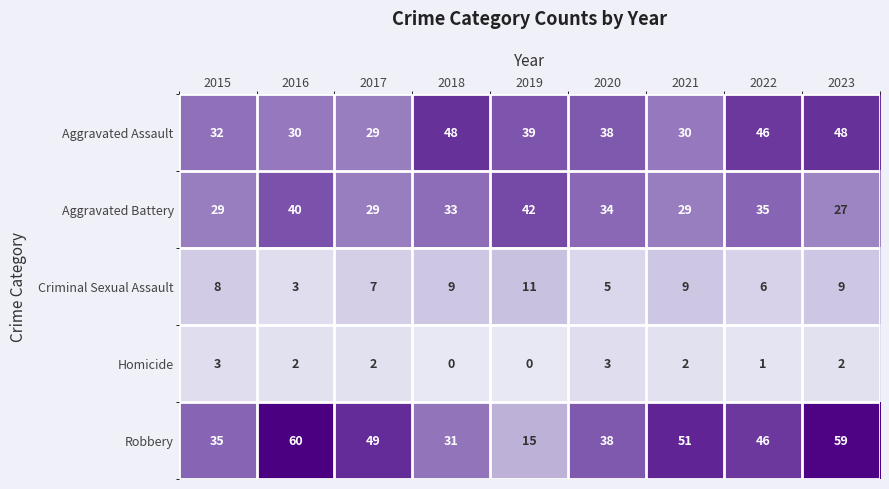

The value of Aggravated Battery at 2018 is 33. True or false?

True